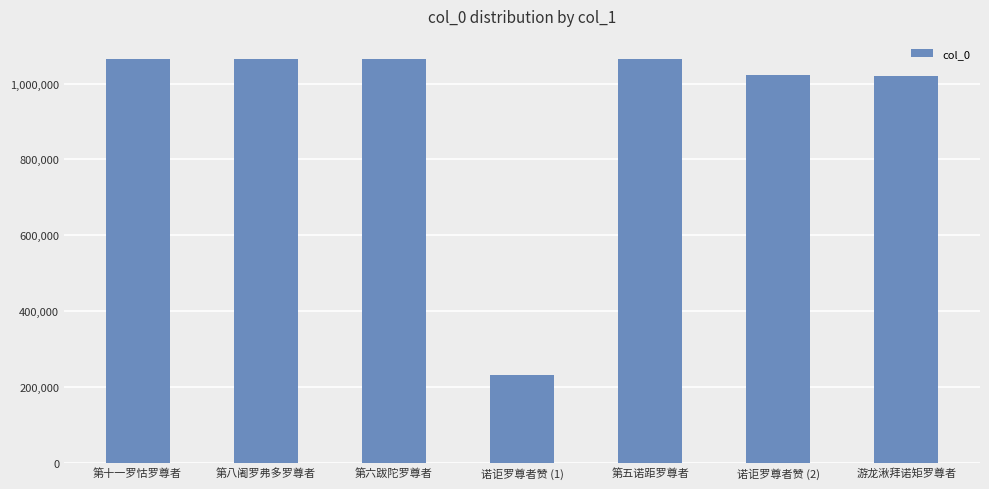

What is the label of the 2nd bar from the left?

第八阇罗弗多罗尊者